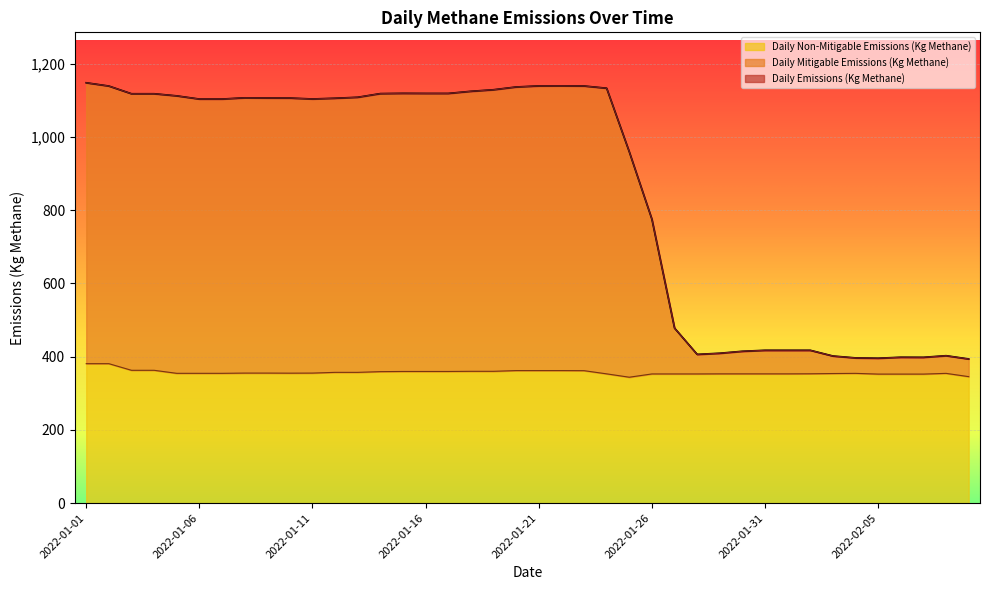

The value of Daily Mitigable Emissions (Kg Methane) at 2022-01-24 is 1132.6. True or false?

True